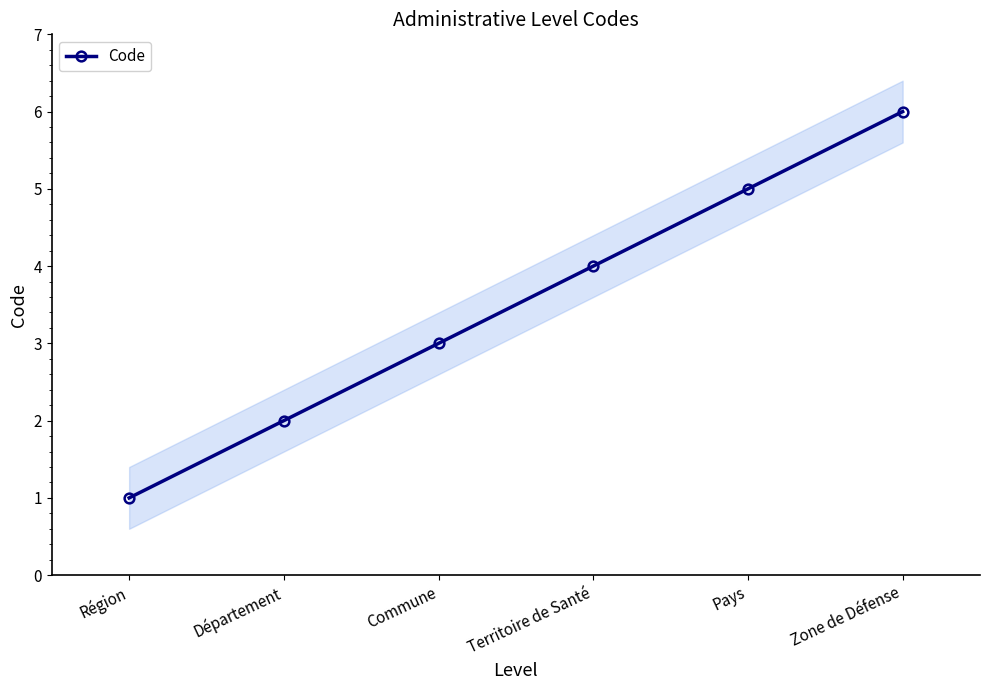

What value does the data have at Zone de Défense?

6